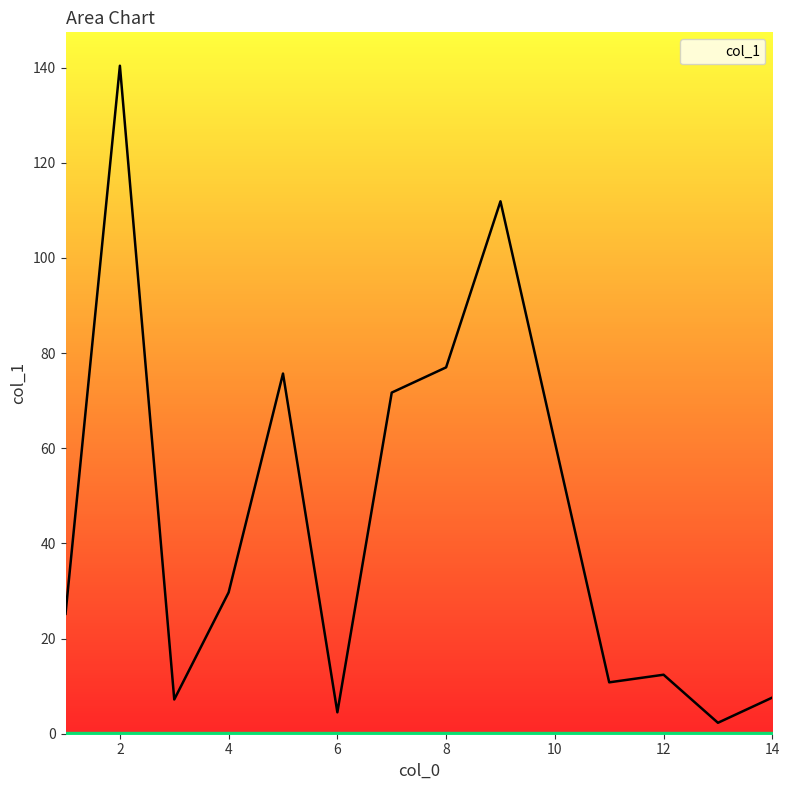

What is the sum of all values?

637.7